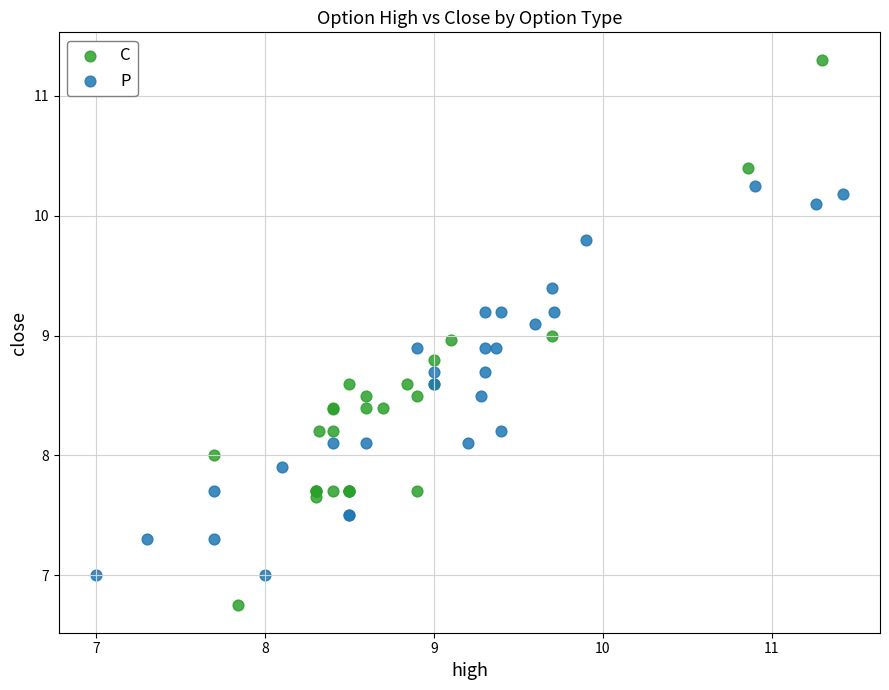

Which series has the largest Y range (max minus min)?

C